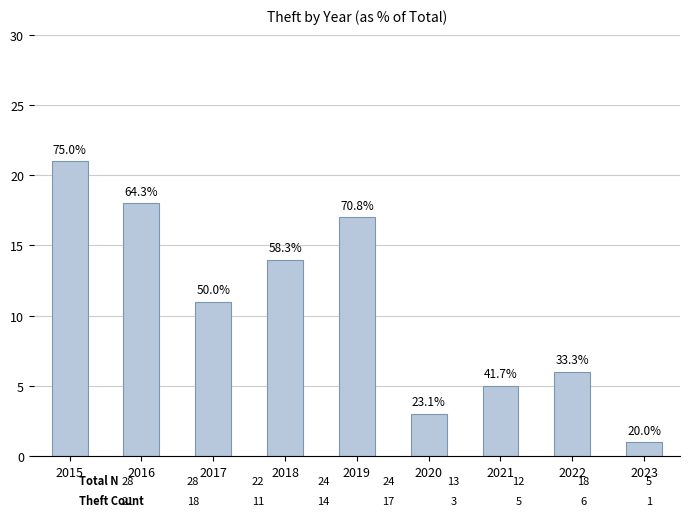

Reading right to left, extract all data points from this chart.

2023=1	2022=6	2021=5	2020=3	2019=17	2018=14	2017=11	2016=18	2015=21